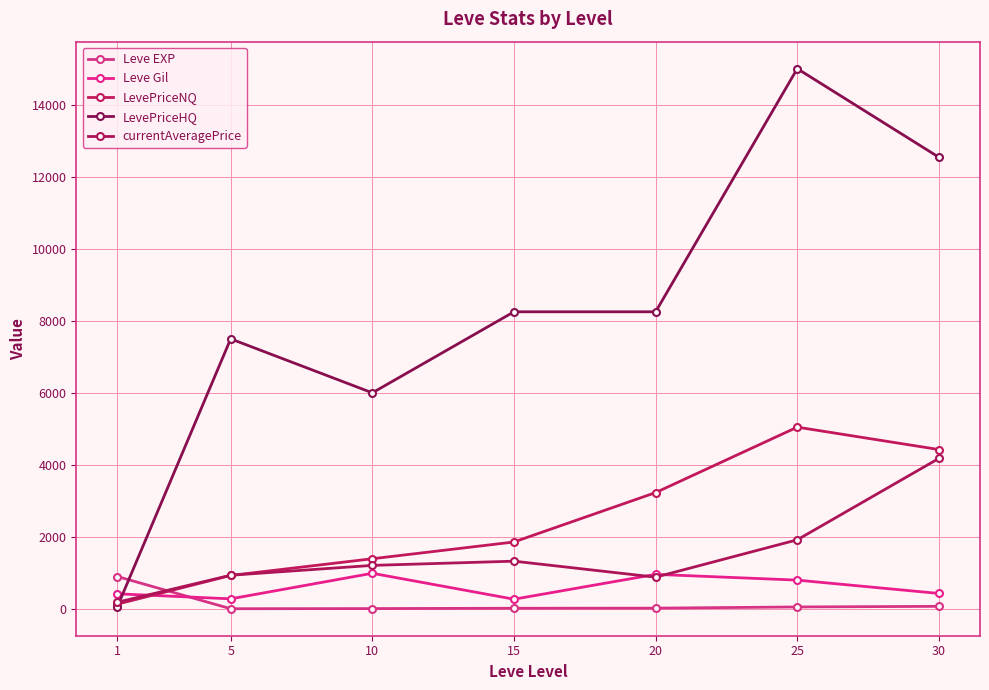

What are all the series names shown in the legend?

Leve EXP, Leve Gil, LevePriceNQ, LevePriceHQ, currentAveragePrice